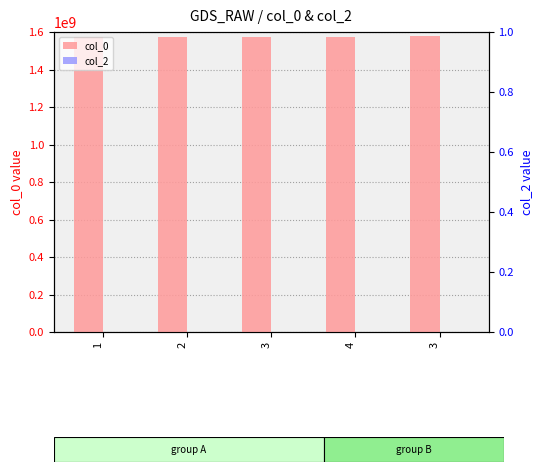

The value of col_0 at 1 is 1572968255. True or false?

True